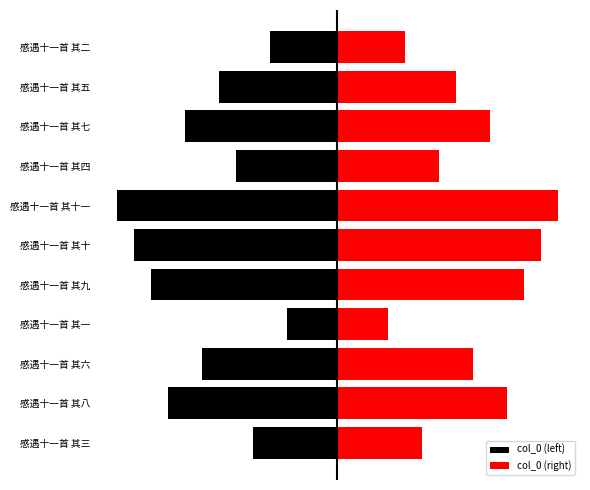

Is it true that col_0 (right) equals 8 at 感遇十一首 其四?

False